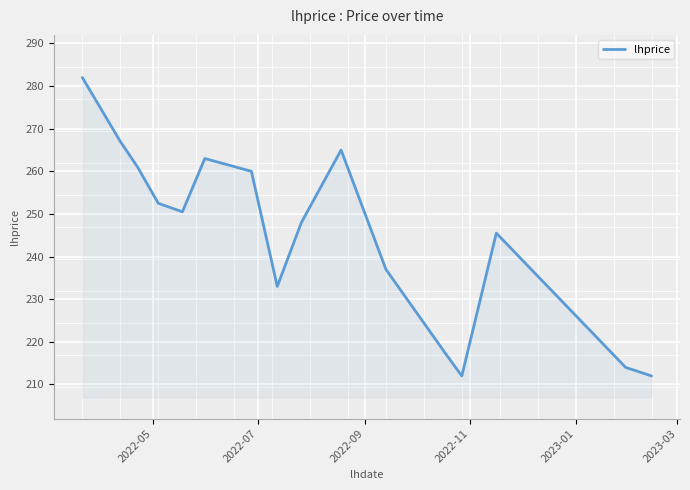

What is the greatest value displayed?

282.0